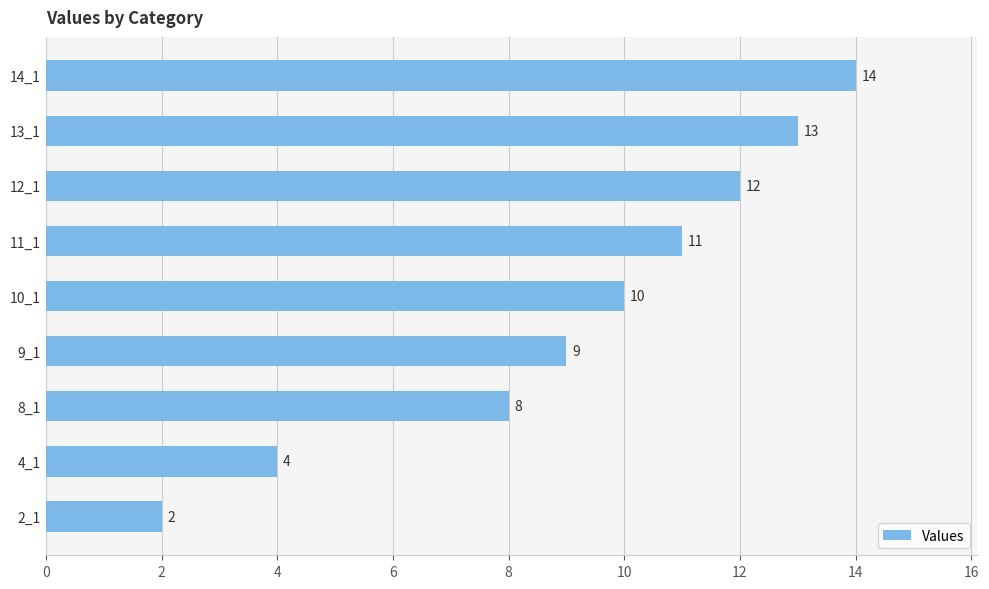

How many series are shown in this chart?

1